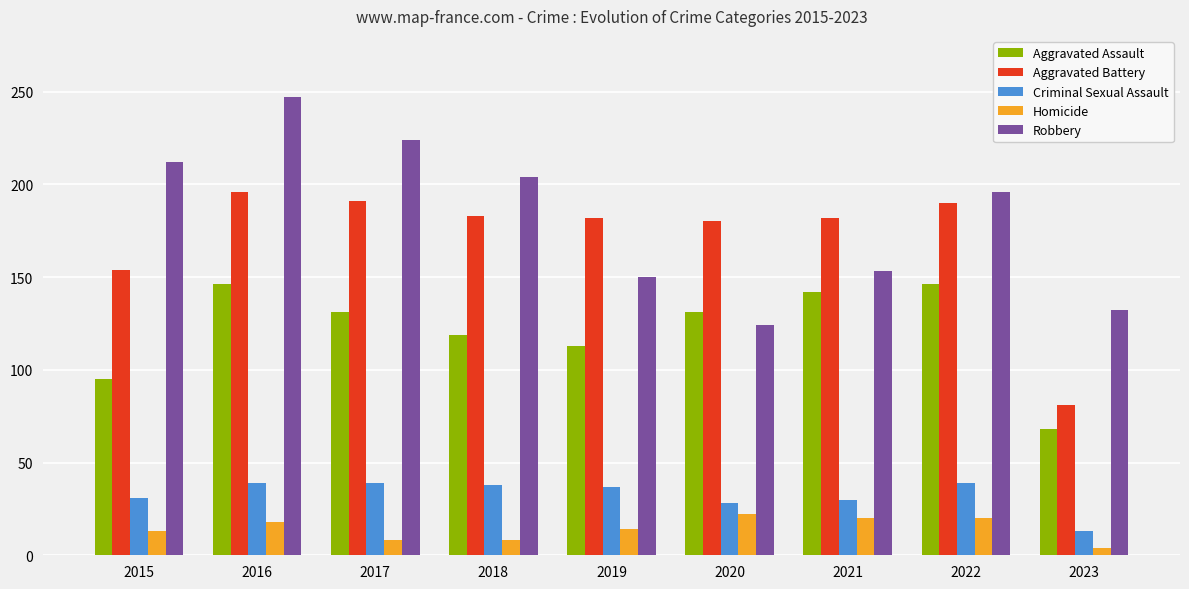

Rank the series at 2023 from highest to lowest value.

Robbery, Aggravated Battery, Aggravated Assault, Criminal Sexual Assault, Homicide